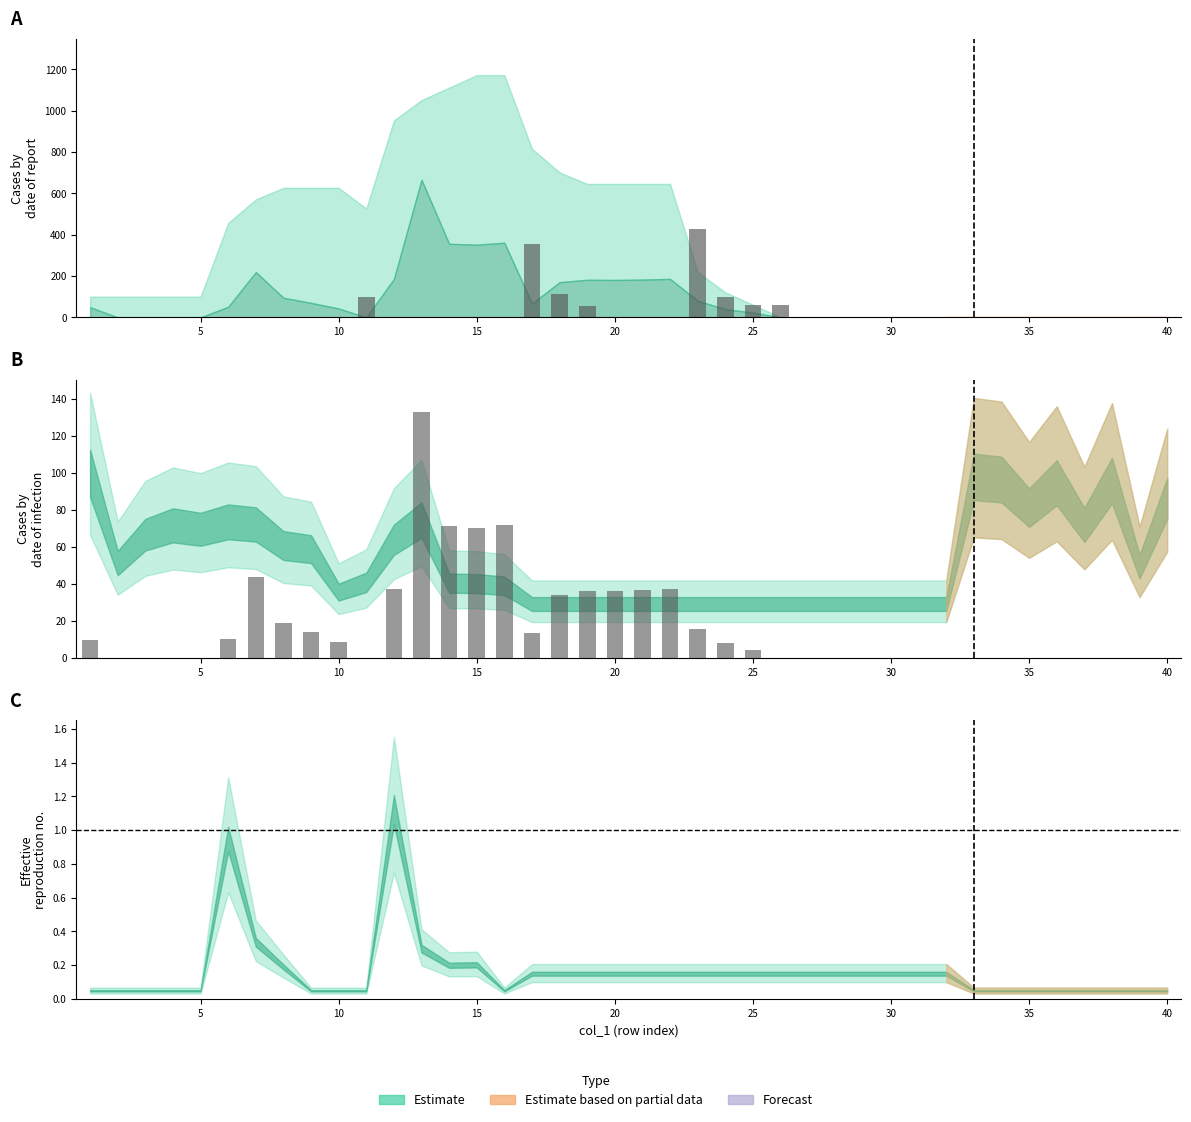

Where is col_4 bars nearest to the value 66?

15